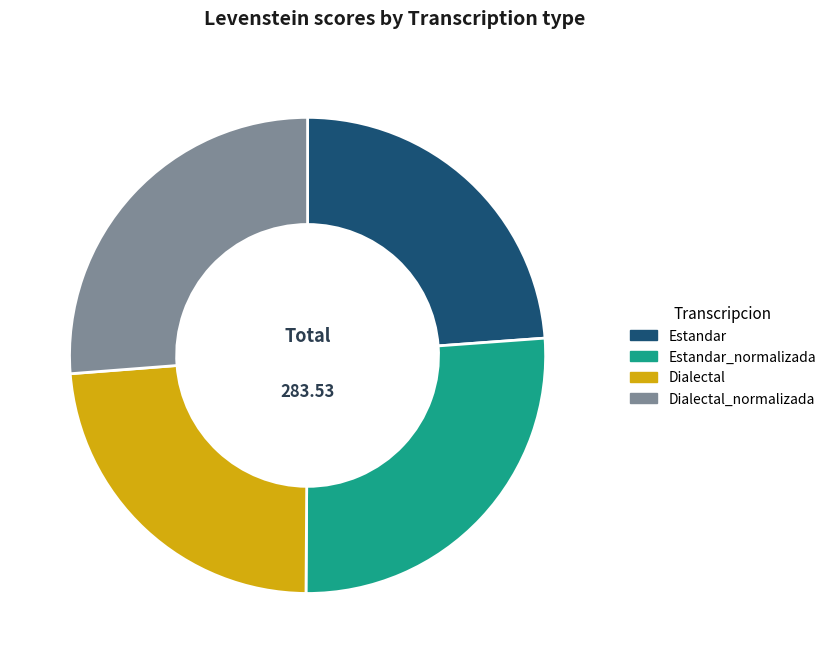

Does Dialectal represent more than half of the total?

No